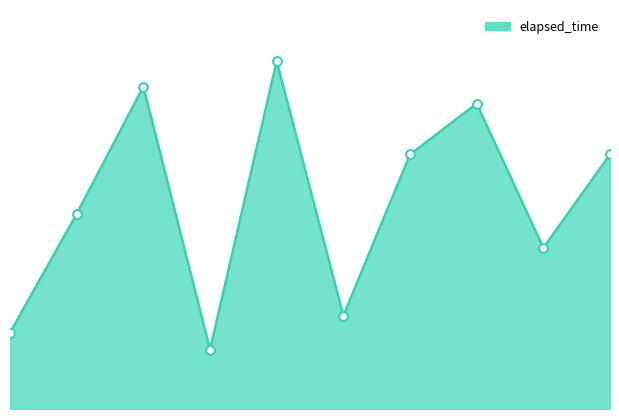

What is the ratio of the value at 9 to the value at 5?

0.5